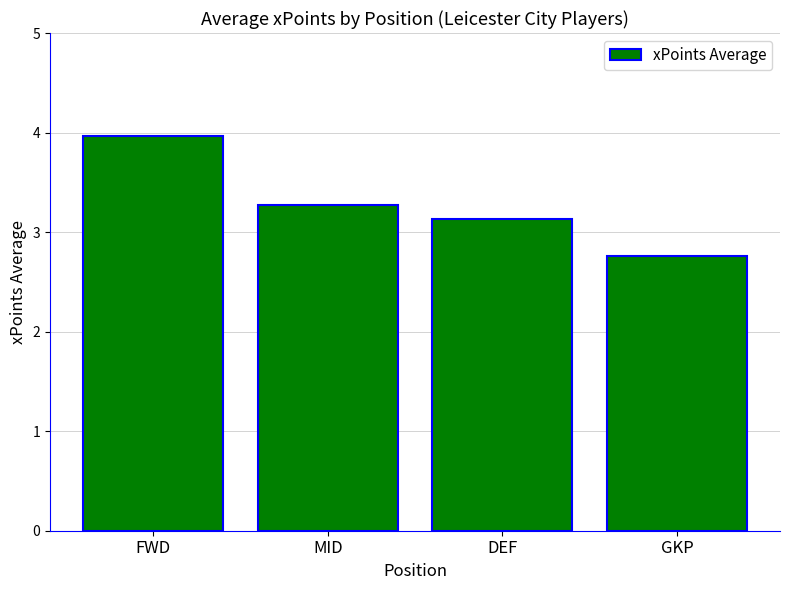

Reading left to right, extract all data points from this chart.

4.0	3.3	3.1	2.8